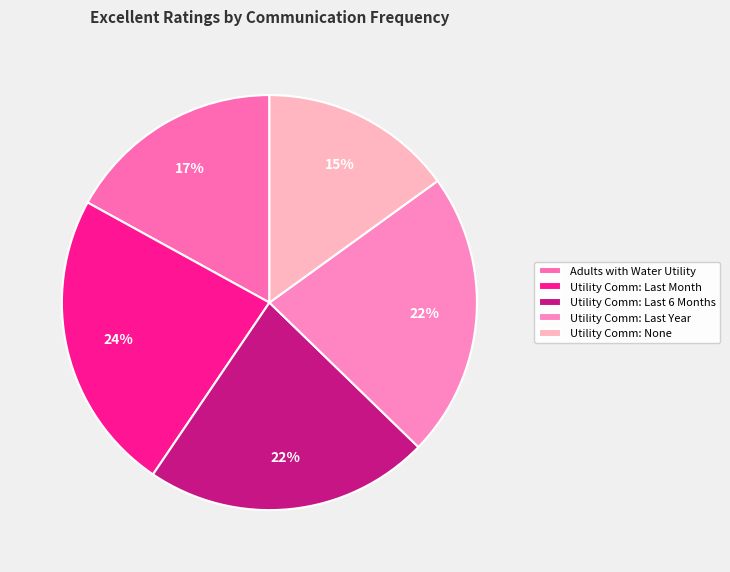

The Adults with Water Utility slice represents 17% of the pie. True or false?

True